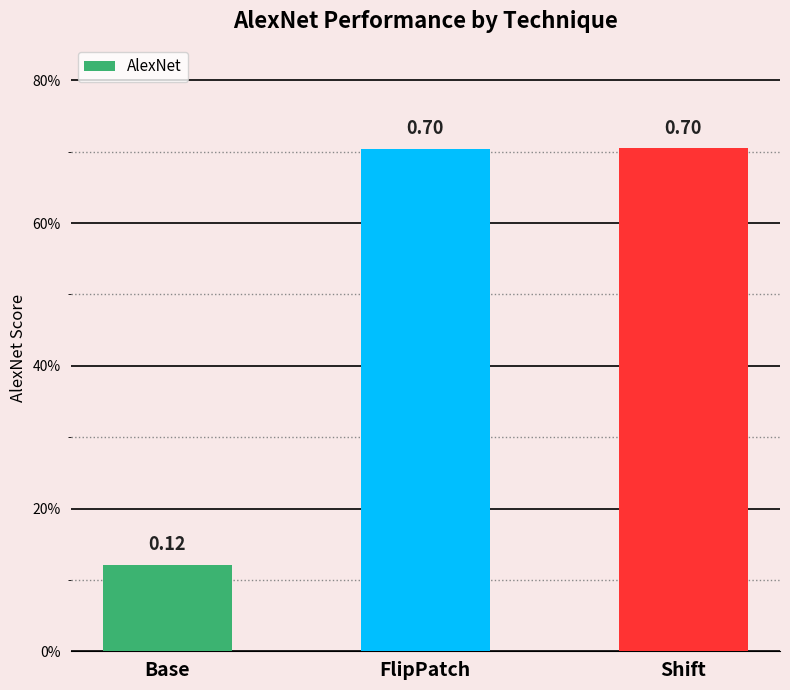

Reading left to right, extract all data points from this chart.

0.1	0.7	0.7